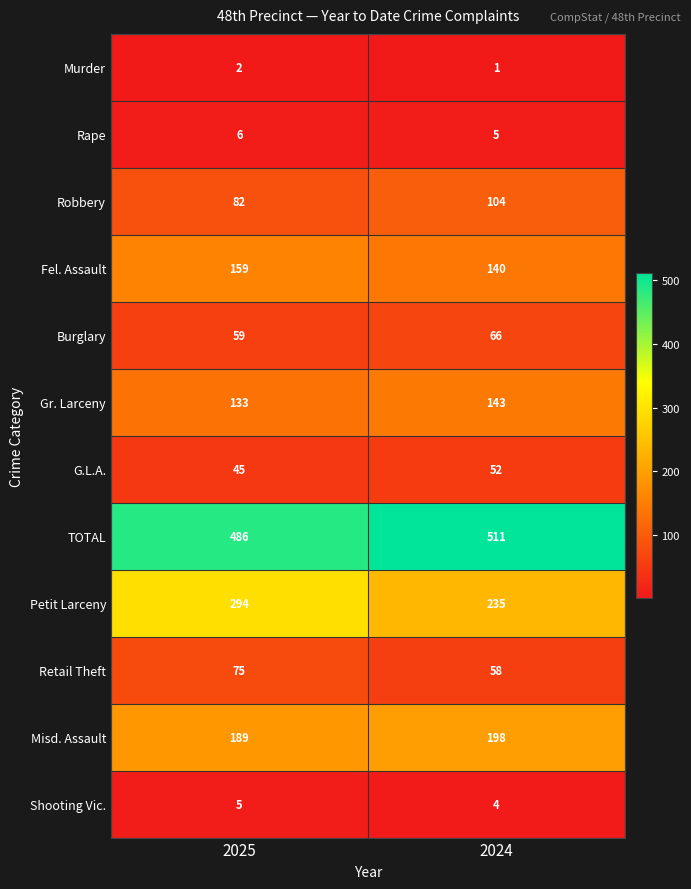

What is the maximum value shown in the chart?

511